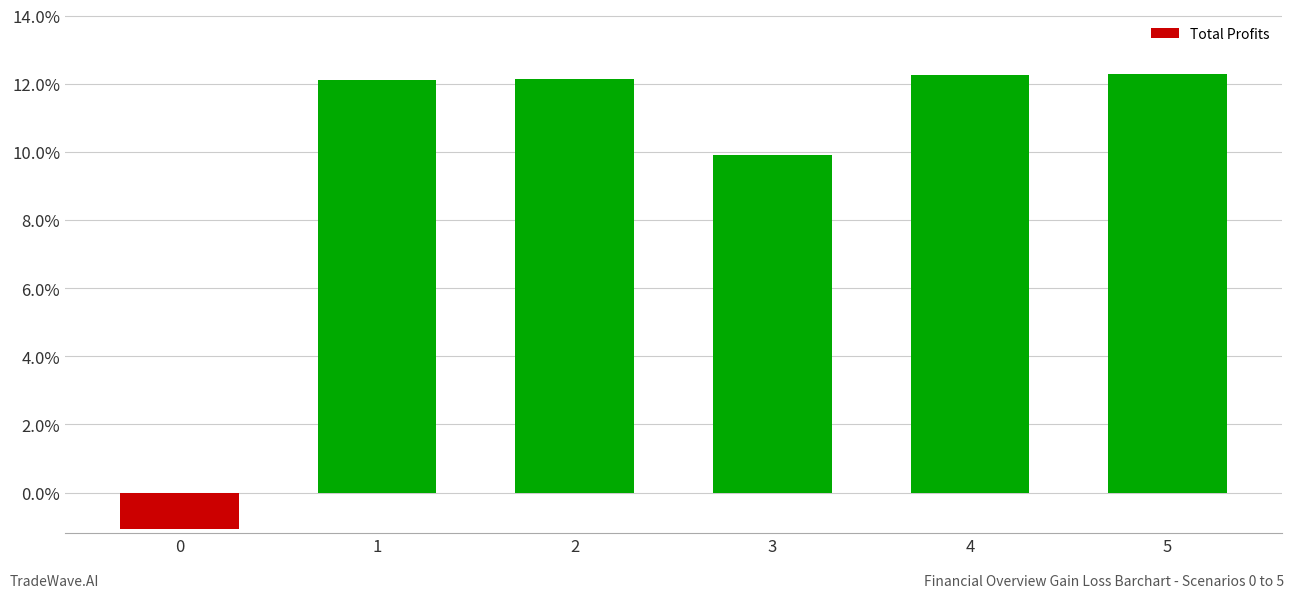

Reading left to right, transcribe all the data shown in this chart.

0=-1.1	1=12.1	2=12.1	3=9.9	4=12.3	5=12.3